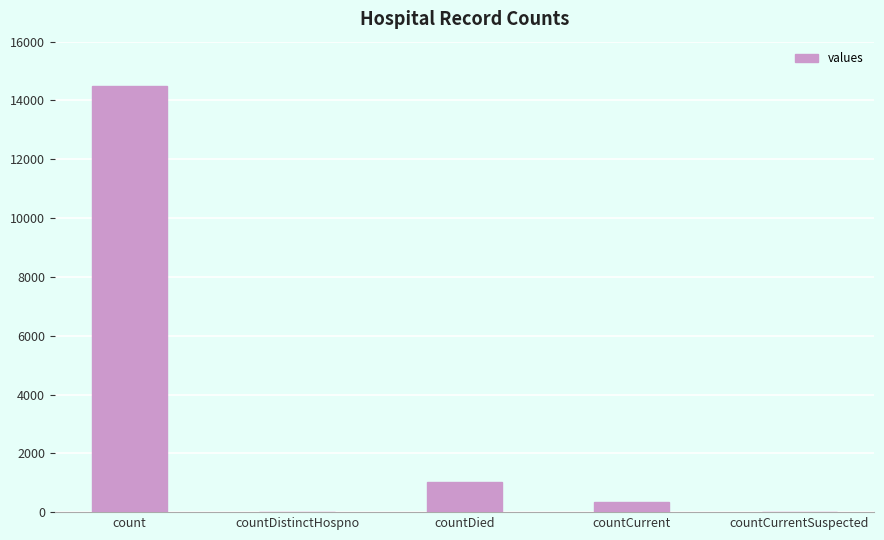

What is the sum of all values?

15866